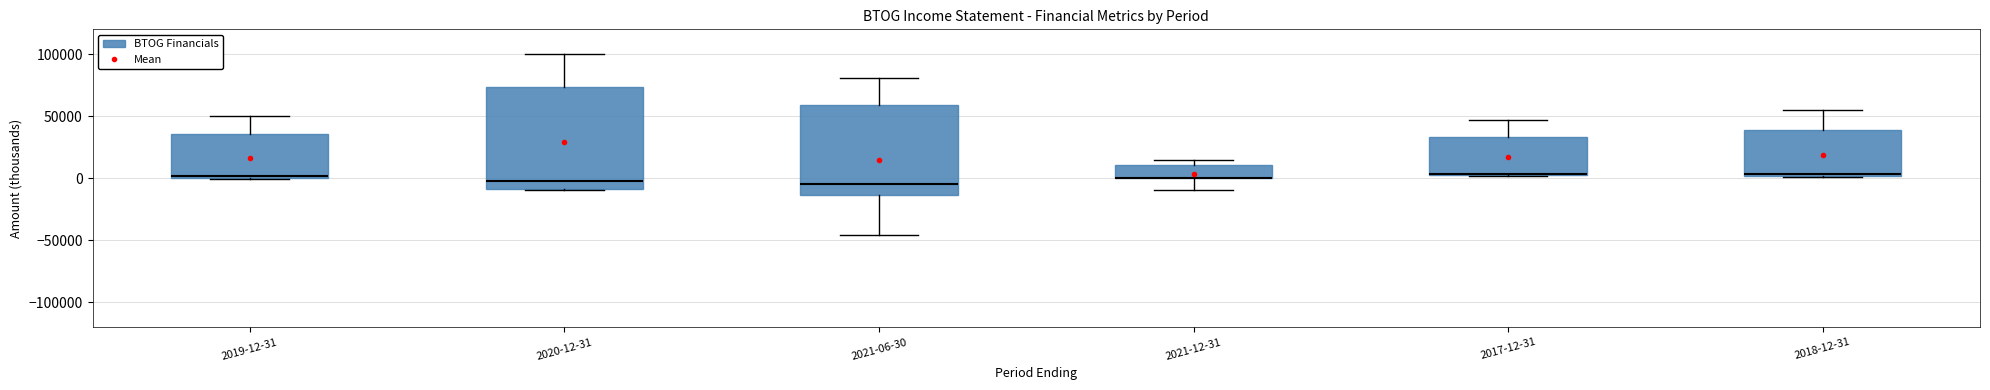

What is the sum of the Operating Income or Loss values at 2019-12-31 and 2020-12-31?

-7500